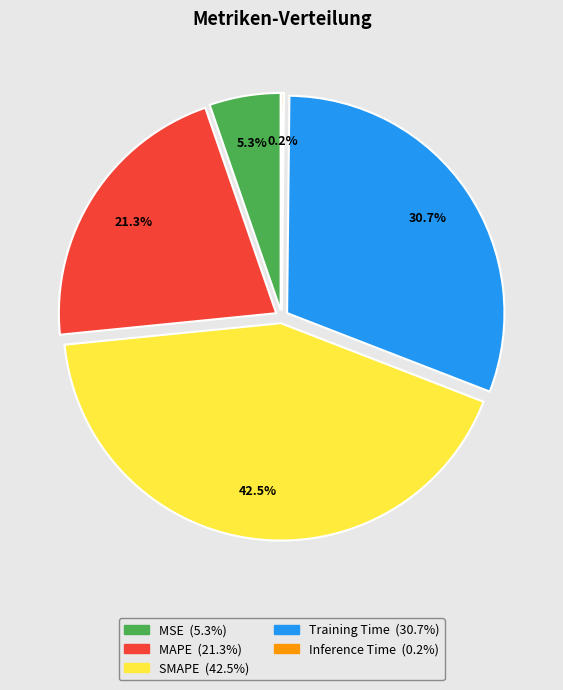

Rank the categories by value from lowest to highest.

Inference Time, MSE, MAPE, Training Time, SMAPE